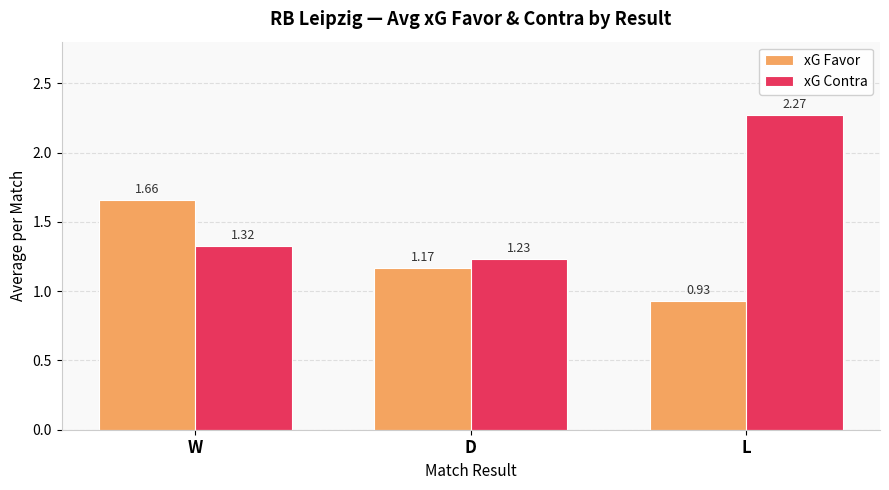

Is the value of xG Favor at W greater than the value of xG Contra at W?

Yes